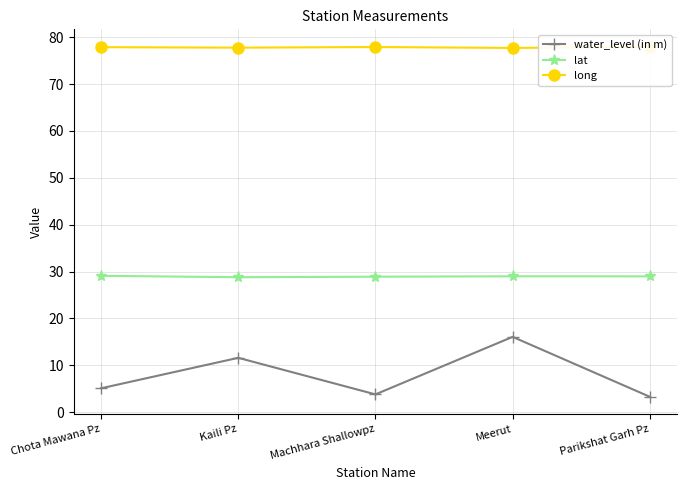

What is the label of the 1st point from the right?

Parikshat Garh Pz